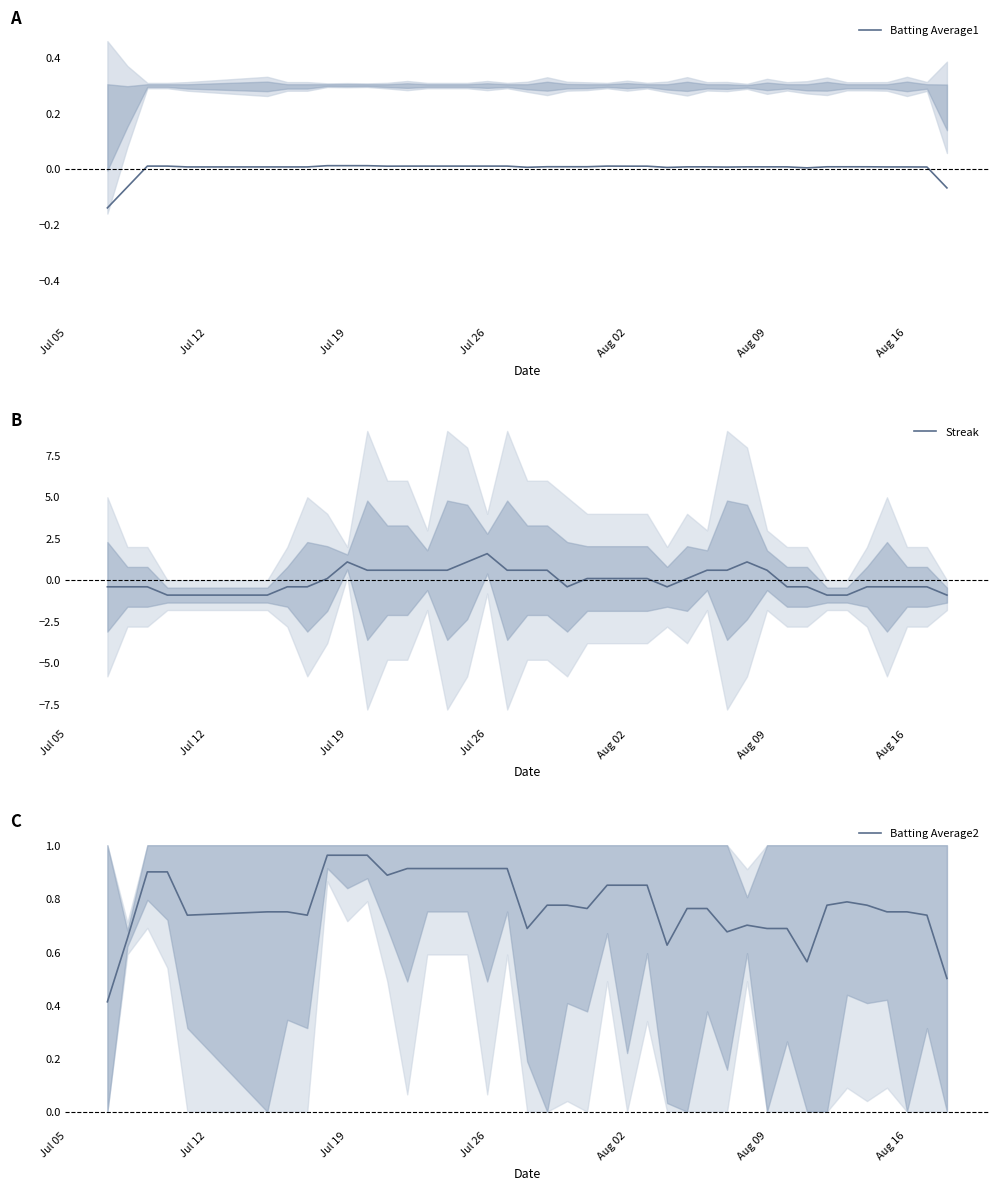

The Batting Average1 series shows 0.0 at Aug 02. True or false?

True